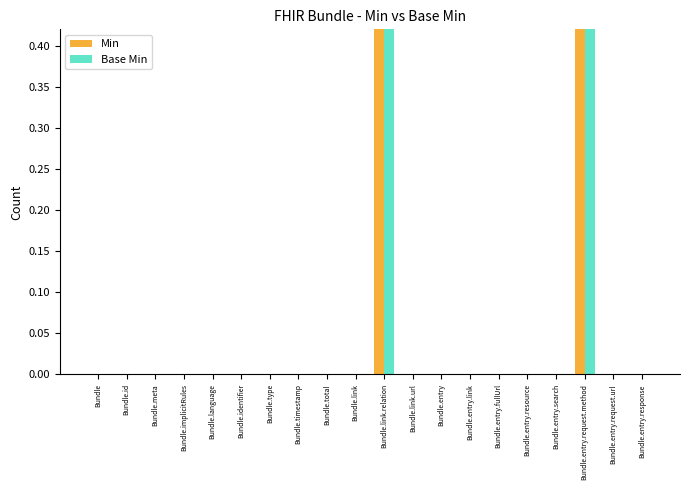

Reading left to right, transcribe all the data shown in this chart.

Min: Bundle=0	Bundle.id=0	Bundle.meta=0	Bundle.implicitRules=0	Bundle.language=0	Bundle.identifier=0	Bundle.type=0	Bundle.timestamp=0	Bundle.total=0	Bundle.link=0	Bundle.link.relation=1	Bundle.link.url=0	Bundle.entry=0	Bundle.entry.link=0	Bundle.entry.fullUrl=0	Bundle.entry.resource=0	Bundle.entry.search=0	Bundle.entry.request.method=1	Bundle.entry.request.url=0	Bundle.entry.response=0
Base Min: Bundle=0	Bundle.id=0	Bundle.meta=0	Bundle.implicitRules=0	Bundle.language=0	Bundle.identifier=0	Bundle.type=0	Bundle.timestamp=0	Bundle.total=0	Bundle.link=0	Bundle.link.relation=1	Bundle.link.url=0	Bundle.entry=0	Bundle.entry.link=0	Bundle.entry.fullUrl=0	Bundle.entry.resource=0	Bundle.entry.search=0	Bundle.entry.request.method=1	Bundle.entry.request.url=0	Bundle.entry.response=0